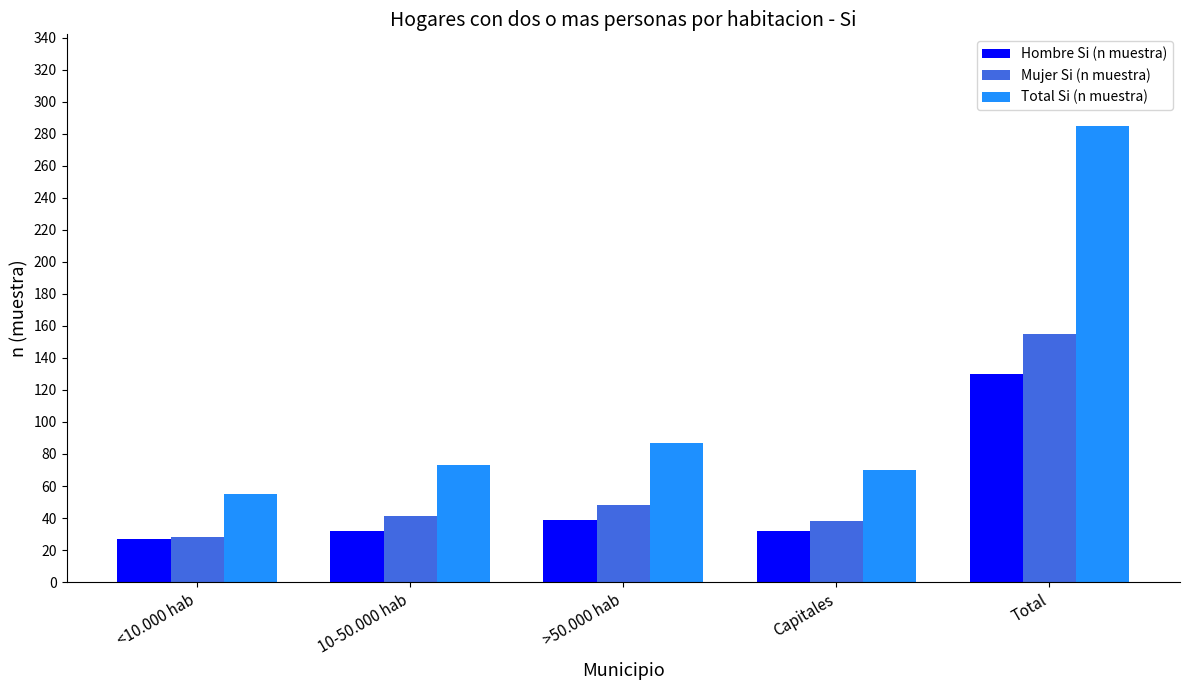

What is the sum of the Hombre Si (n muestra) values at Total and >50.000 hab?

169